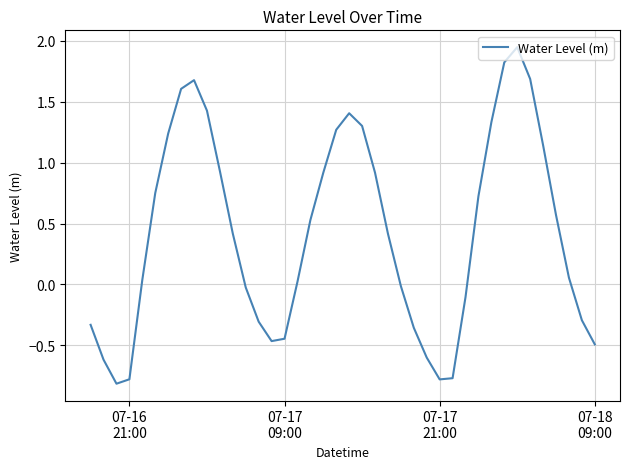

True or false: the data has more than 0 interior local peaks.

True